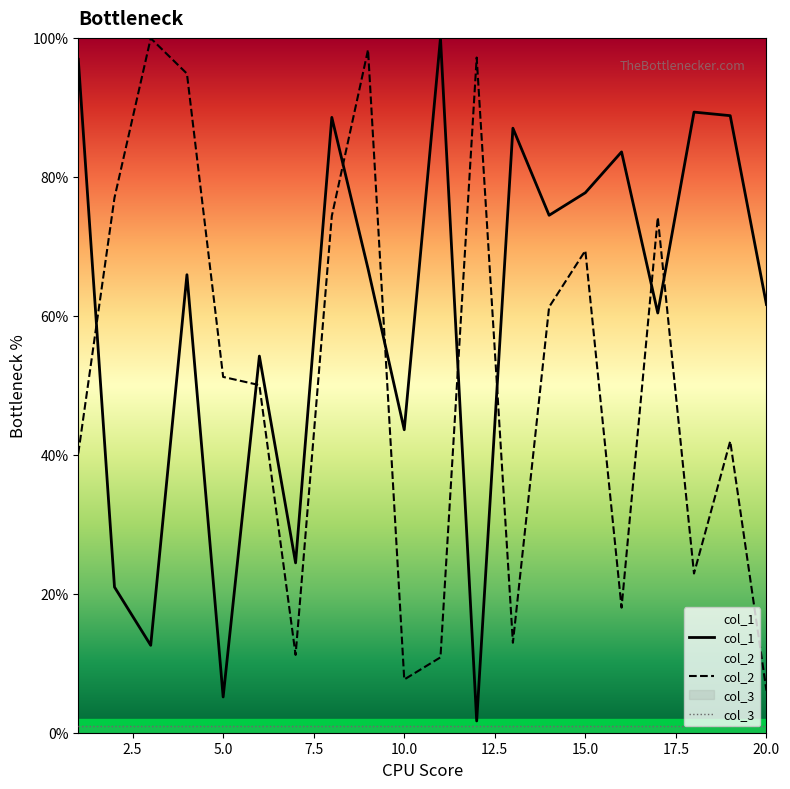

What is the difference between the second highest and minimum values in the col_1 series?

95.2